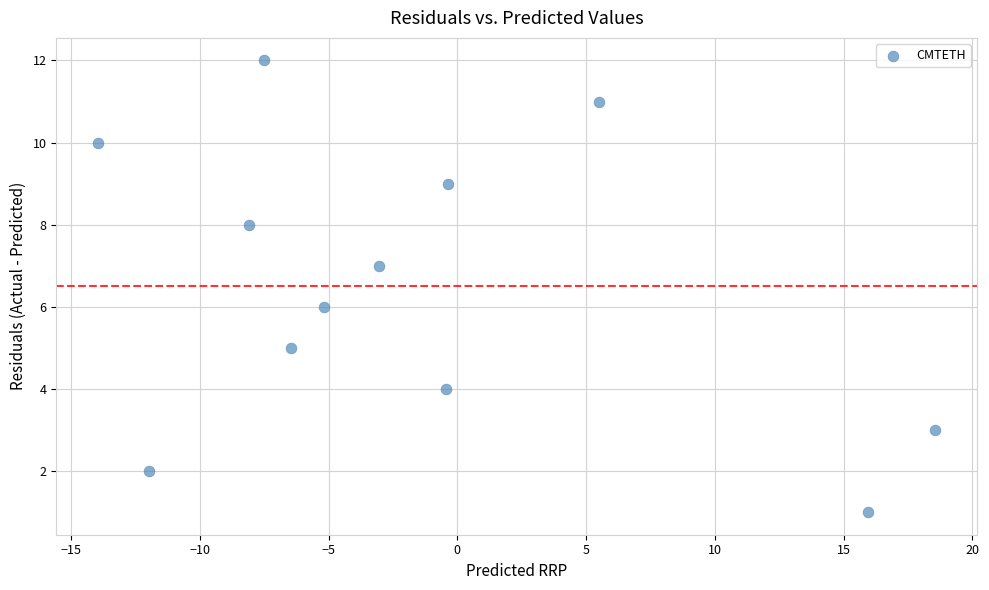

What is the range of Y values (max minus min)?

11